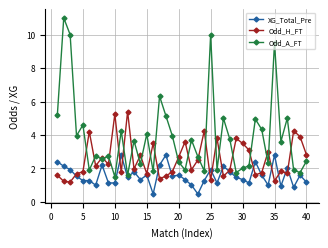

True or false: XG_Total_Pre has more than 2 interior local peaks.

True